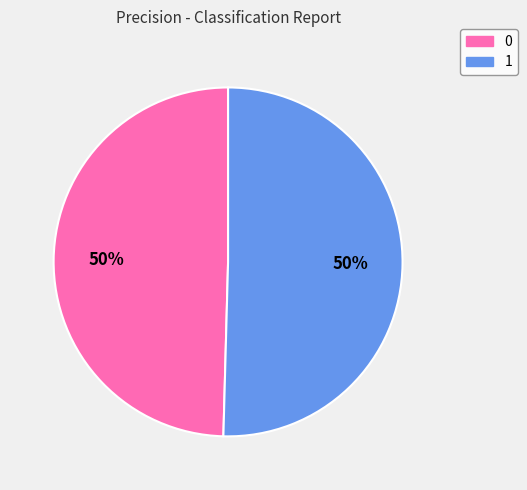

To the nearest percent, what is the average slice percentage?

50%